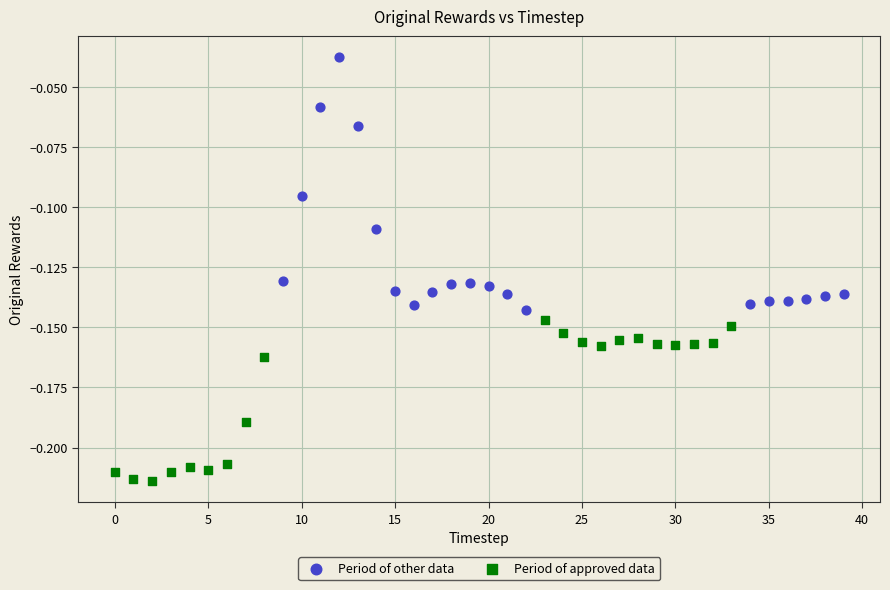

Which series contains the highest Y value?

Period of other data